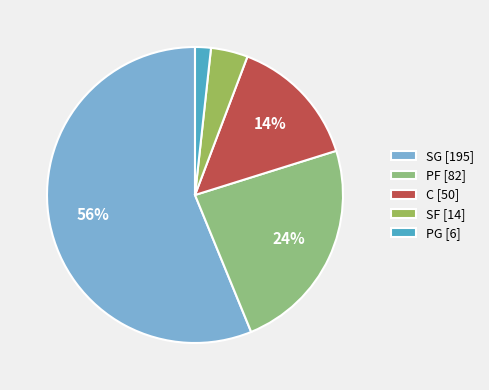

What is the majority slice?

SG